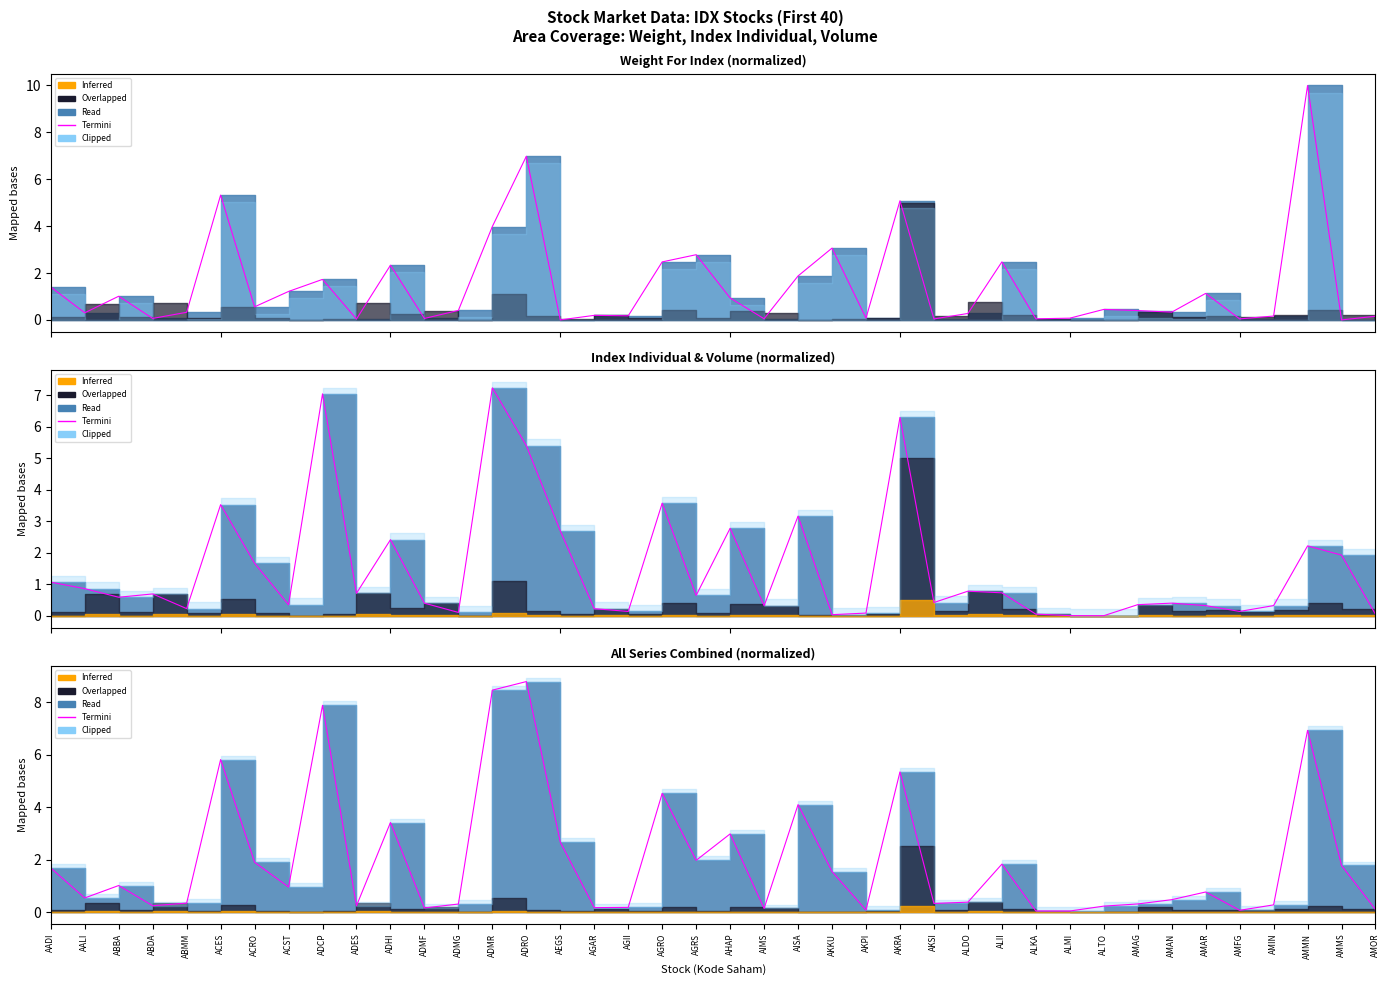

What is the maximum value shown in the chart?

8.8